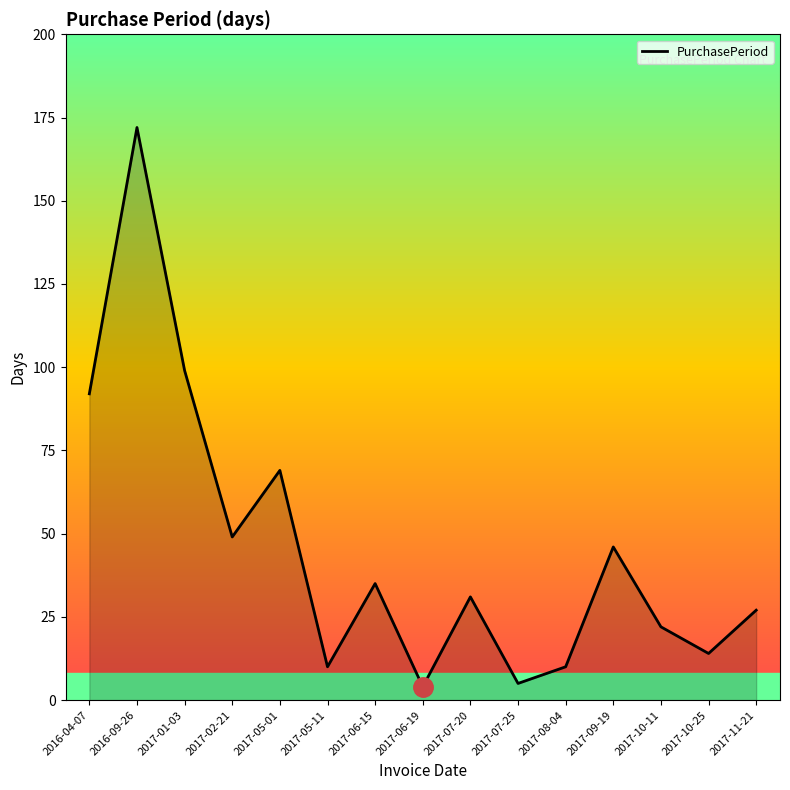

What is the change in value from 2017-02-21 to 2017-11-21?

-22